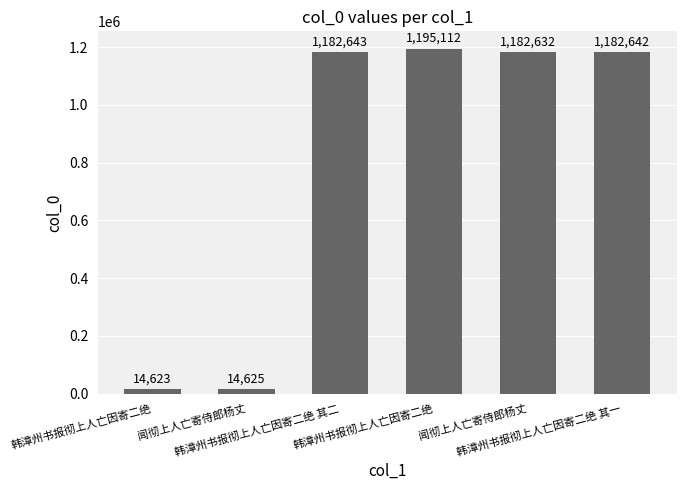

At which category does the chart reach its minimum across all series?

韩漳州书报彻上人亡因寄二绝